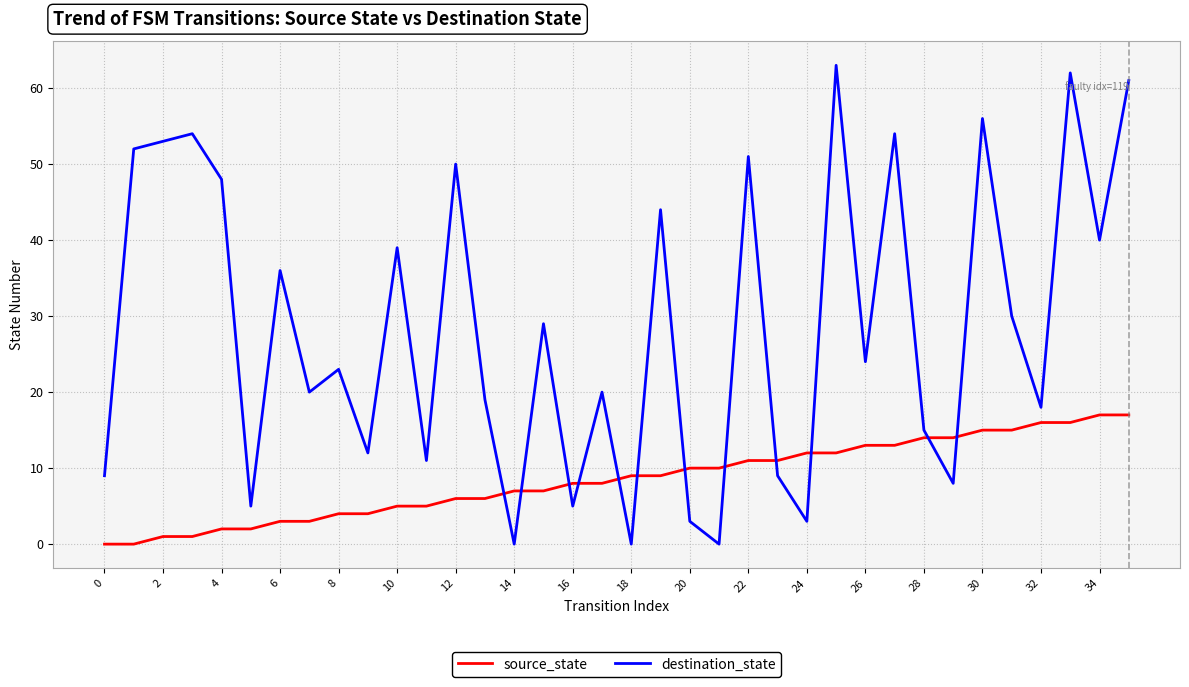

List the series in order of their overall mean, highest first.

destination_state, source_state